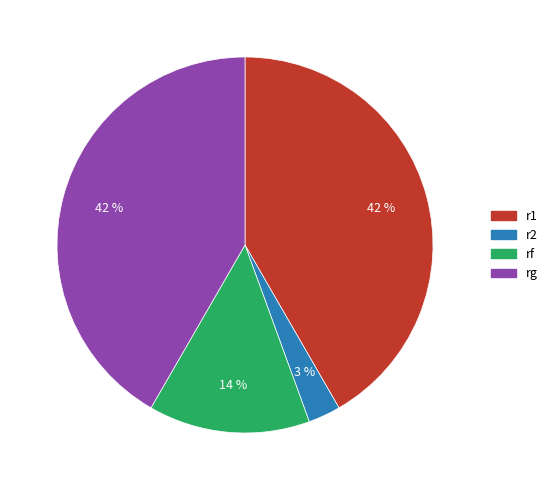

To the nearest percent, what is the difference between the rf and r1 slice percentages?

28%